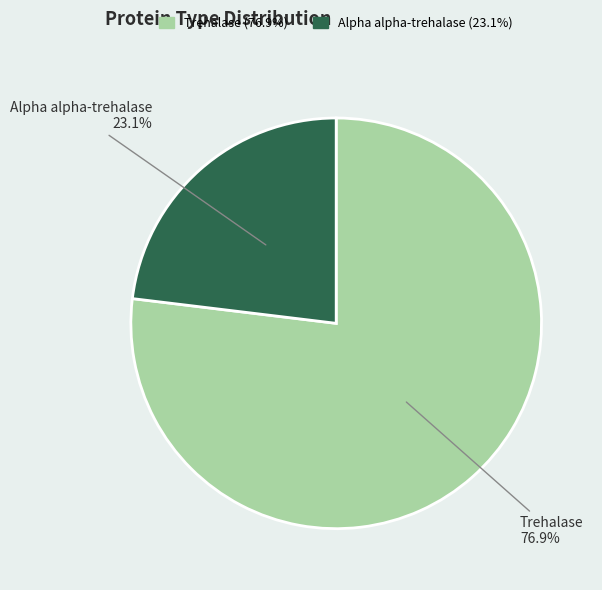

Count the number of slices in the pie.

2